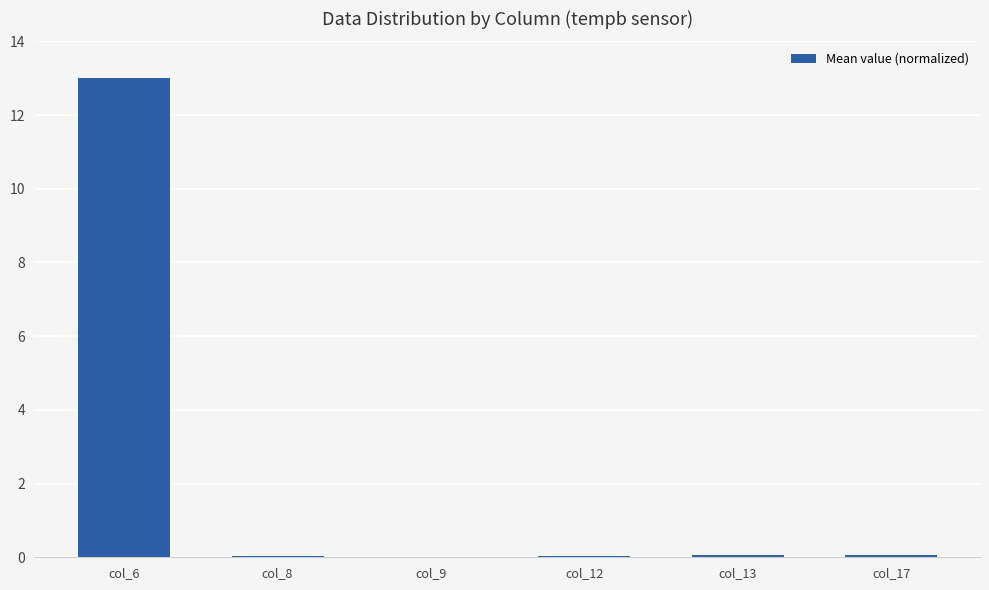

True or false: the data shows 13.0 at col_6.

True